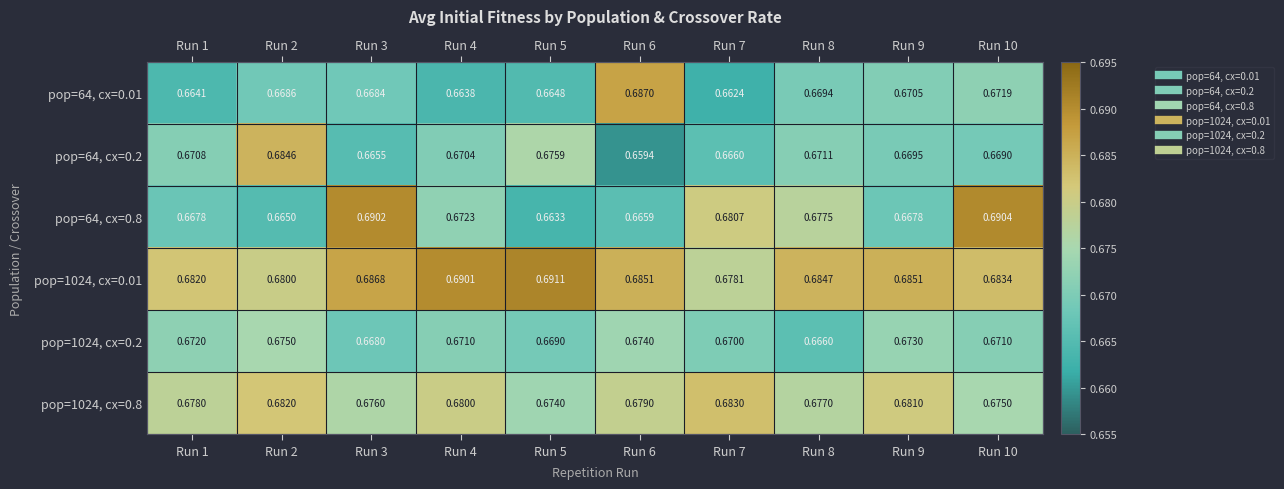

Between Run 2 and Run 5, which series saw the biggest shift?

pop=1024, cx=0.01